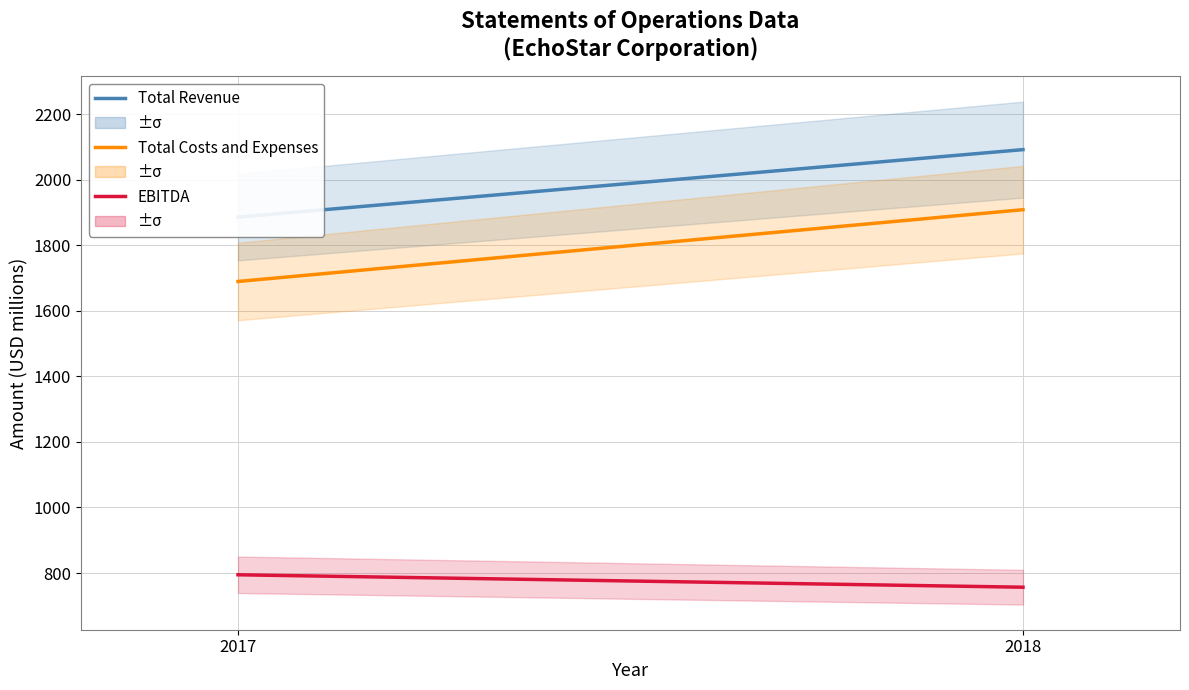

Reading right to left, transcribe all the data shown in this chart.

Total Revenue: 2091.4	1885.5
Total Costs and Expenses: 1908.1	1689.2
EBITDA: 756.7	794.6